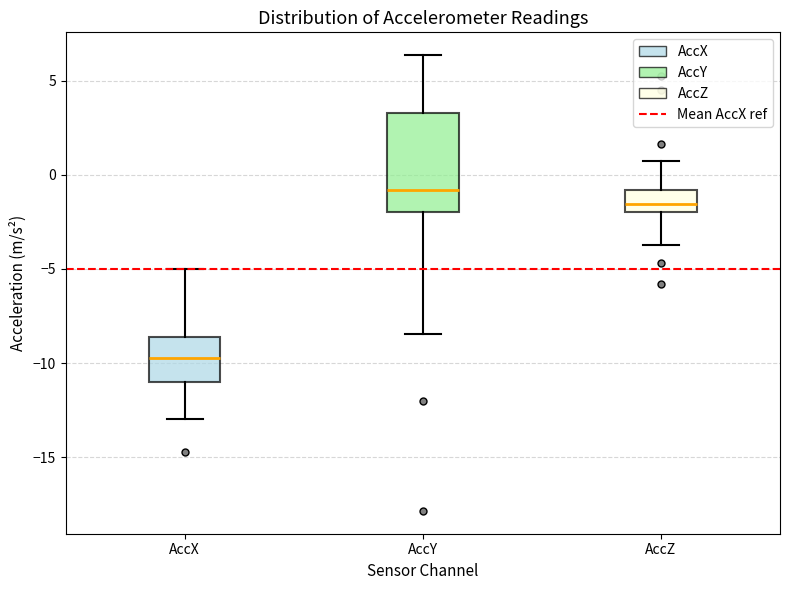

Comparing the boxes themselves (not the whiskers), which one is the tallest?

AccY